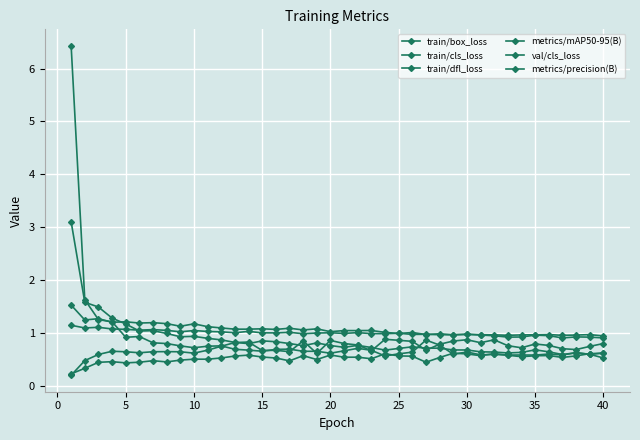

Reading left to right, extract all data points from this chart.

train/box_loss: 1.5	1.2	1.3	1.2	1.2	1.2	1.2	1.2	1.1	1.2	1.1	1.1	1.1	1.1	1.1	1.1	1.1	1.1	1.1	1.0	1.0	1.0	1.0	1.0	1.0	1.0	1.0	1.0	1.0	1.0	1.0	0.9	0.9	0.9	1.0	0.9	0.9	0.9	0.9	0.9
train/cls_loss: 3.1	1.6	1.5	1.3	1.2	1.0	1.0	1.0	0.9	0.9	0.9	0.9	0.8	0.8	0.8	0.8	0.8	0.8	0.8	0.8	0.7	0.8	0.7	0.7	0.7	0.7	0.7	0.7	0.7	0.7	0.6	0.6	0.6	0.6	0.7	0.6	0.6	0.6	0.6	0.6
train/dfl_loss: 1.1	1.1	1.1	1.1	1.1	1.0	1.1	1.0	1.0	1.0	1.0	1.0	1.0	1.0	1.0	1.0	1.0	1.0	1.0	1.0	1.0	1.0	1.0	1.0	1.0	1.0	1.0	1.0	1.0	1.0	1.0	1.0	1.0	1.0	1.0	1.0	1.0	1.0	1.0	0.9
metrics/mAP50-95(B): 0.2	0.3	0.4	0.5	0.4	0.4	0.5	0.4	0.5	0.5	0.5	0.5	0.6	0.6	0.5	0.5	0.5	0.6	0.5	0.6	0.5	0.5	0.5	0.6	0.6	0.6	0.4	0.5	0.6	0.6	0.6	0.6	0.6	0.5	0.6	0.6	0.5	0.6	0.6	0.6
val/cls_loss: 6.4	1.6	1.2	1.2	0.9	0.9	0.8	0.8	0.8	0.7	0.7	0.8	0.7	0.7	0.7	0.7	0.7	0.6	0.6	0.6	0.7	0.7	0.7	0.6	0.6	0.6	0.9	0.8	0.6	0.6	0.6	0.6	0.6	0.6	0.6	0.6	0.6	0.6	0.6	0.5
metrics/precision(B): 0.2	0.5	0.6	0.6	0.6	0.6	0.6	0.6	0.6	0.6	0.7	0.7	0.8	0.8	0.7	0.7	0.6	0.8	0.6	0.9	0.8	0.8	0.7	0.9	0.9	0.8	0.7	0.8	0.8	0.9	0.8	0.9	0.8	0.7	0.8	0.8	0.7	0.7	0.7	0.8